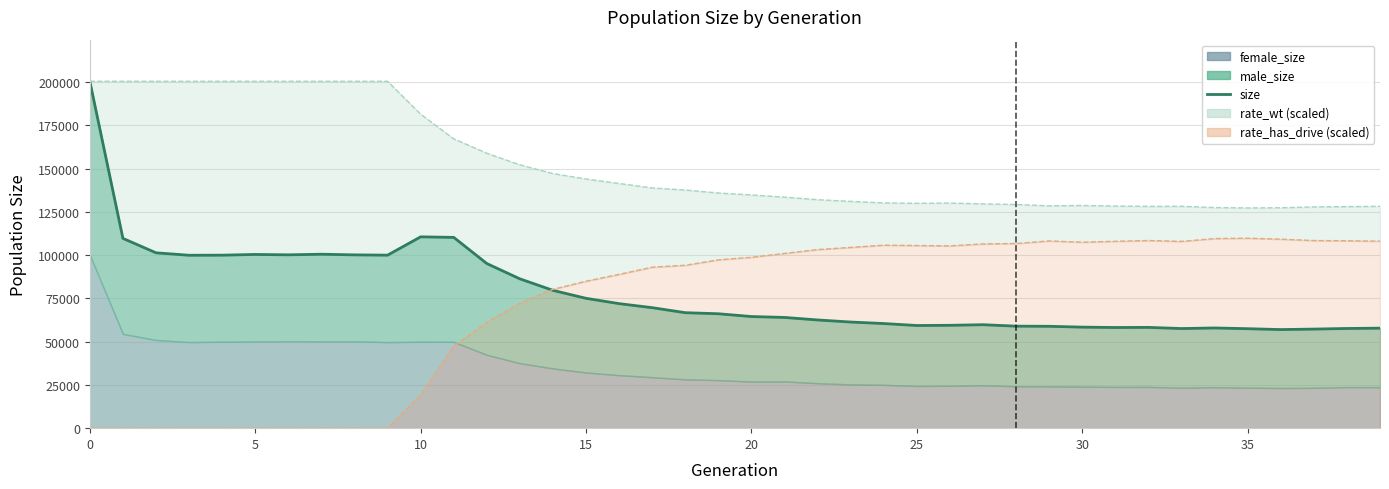

Reading right to left, transcribe all the data shown in this chart.

57805	57622	57265	56988	57497	57916	57583	58250	58183	58397	58880	58964	59801	59459	59336	60476	61342	62543	64001	64519	66129	66745	69640	71982	75048	79655	86307	95160	110281	110588	100001	100167	100540	100192	100409	99996	99948	101358	109705	200495